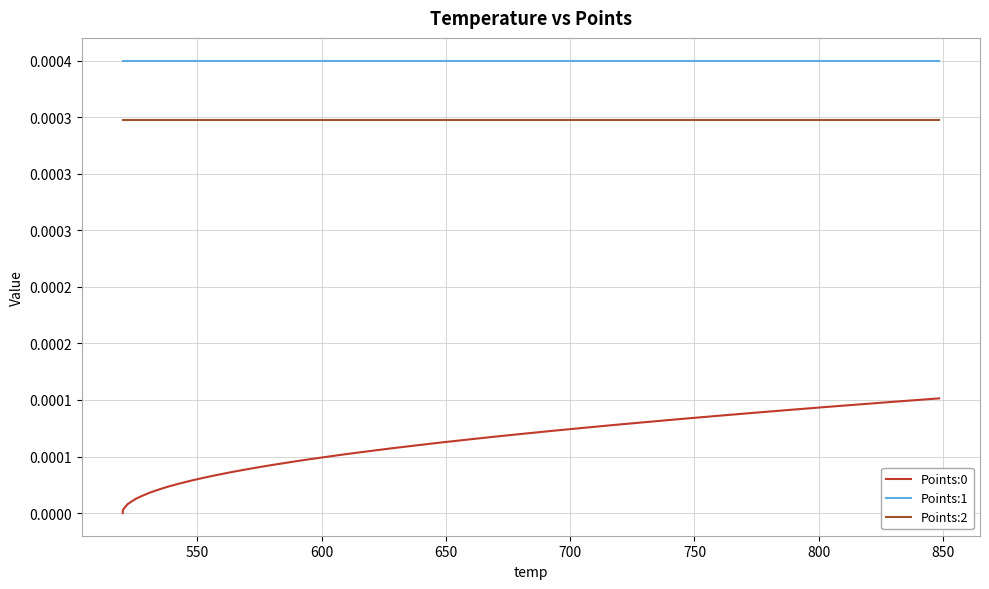

Reading left to right, transcribe all the data shown in this chart.

Points:0: 0.0	0.0	0.0	0.0	0.0	0.0	0.0	0.0	0.0	0.0	0.0	0.0	0.0	0.0	0.0	0.0	0.0	0.0	0.0	0.0	0.0	0.0	0.0	0.0	0.0	0.0	0.0	0.0	0.0	0.0	0.0	0.0	0.0	0.0	0.0	0.0	0.0	0.0	0.0	0.0
Points:1: 0.0	0.0	0.0	0.0	0.0	0.0	0.0	0.0	0.0	0.0	0.0	0.0	0.0	0.0	0.0	0.0	0.0	0.0	0.0	0.0	0.0	0.0	0.0	0.0	0.0	0.0	0.0	0.0	0.0	0.0	0.0	0.0	0.0	0.0	0.0	0.0	0.0	0.0	0.0	0.0
Points:2: 0.0	0.0	0.0	0.0	0.0	0.0	0.0	0.0	0.0	0.0	0.0	0.0	0.0	0.0	0.0	0.0	0.0	0.0	0.0	0.0	0.0	0.0	0.0	0.0	0.0	0.0	0.0	0.0	0.0	0.0	0.0	0.0	0.0	0.0	0.0	0.0	0.0	0.0	0.0	0.0